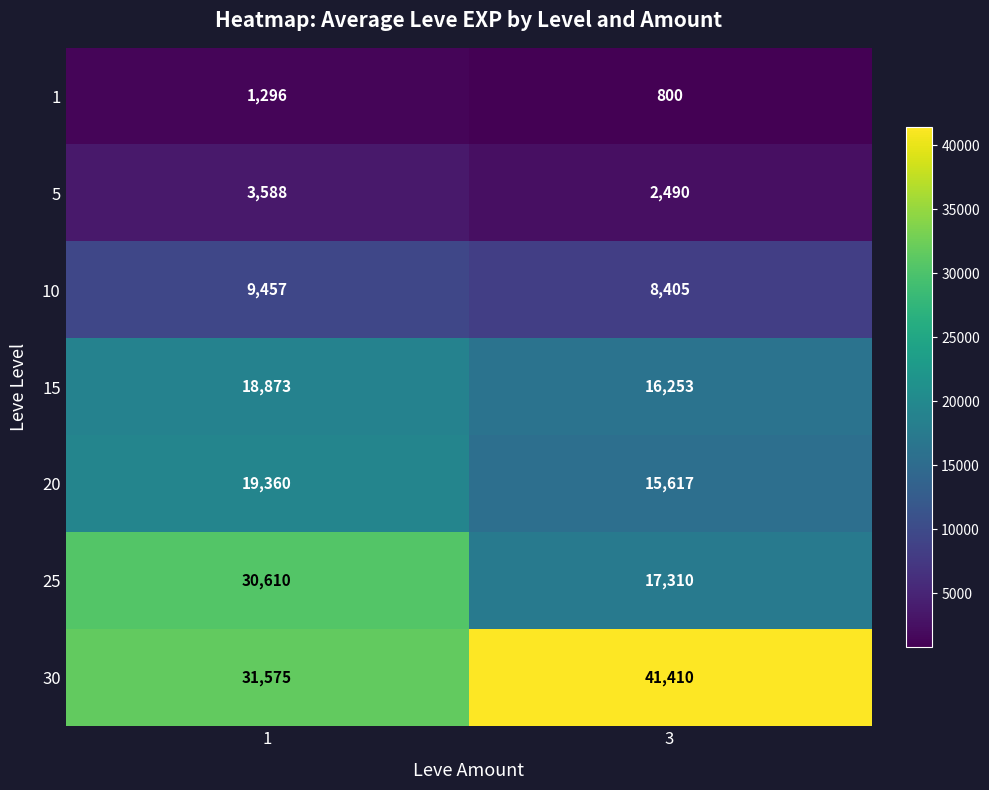

Between 1 and 3, which series saw the biggest shift?

25